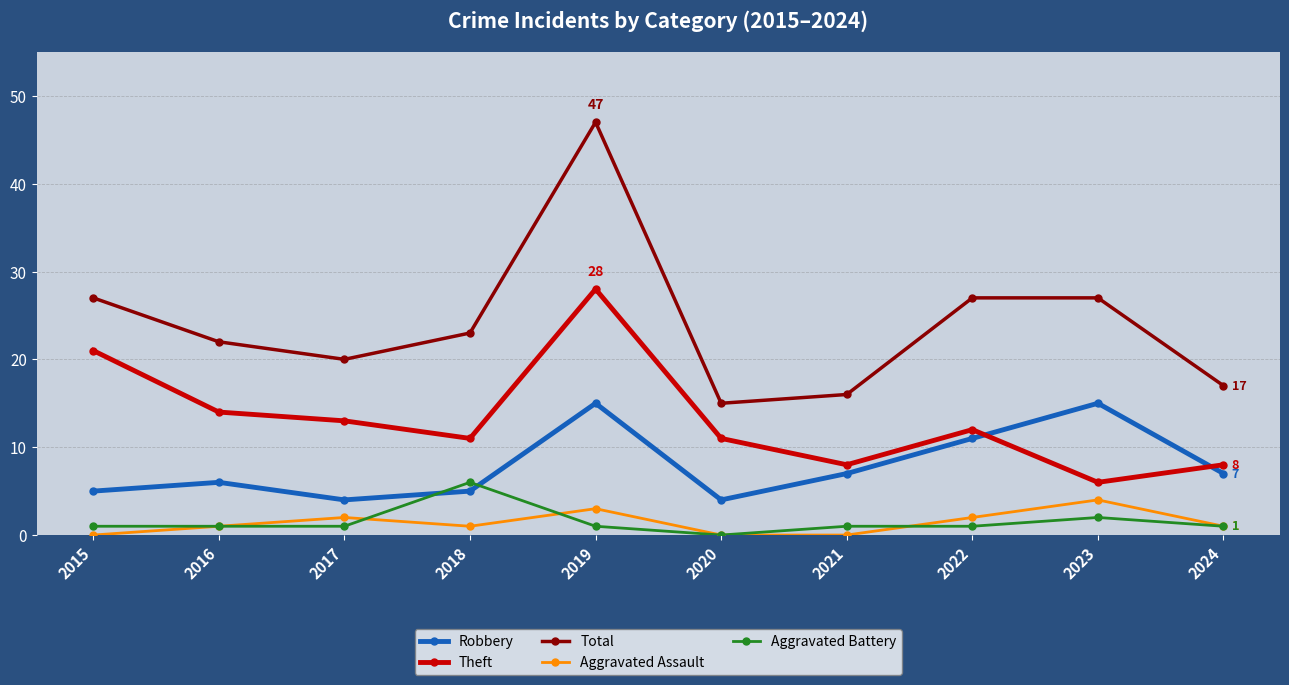

True or false: Theft has more than 0 interior local peaks.

True